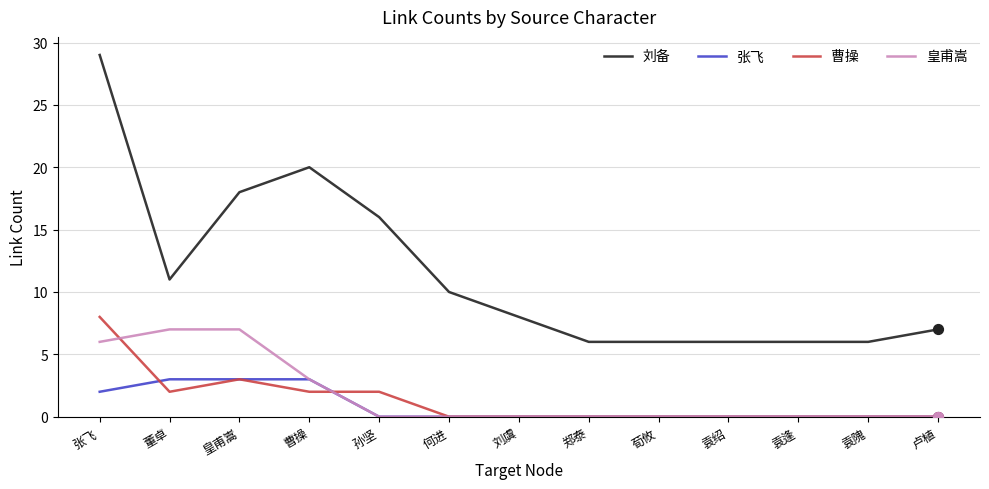

At which category is the sum across all series the highest?

张飞